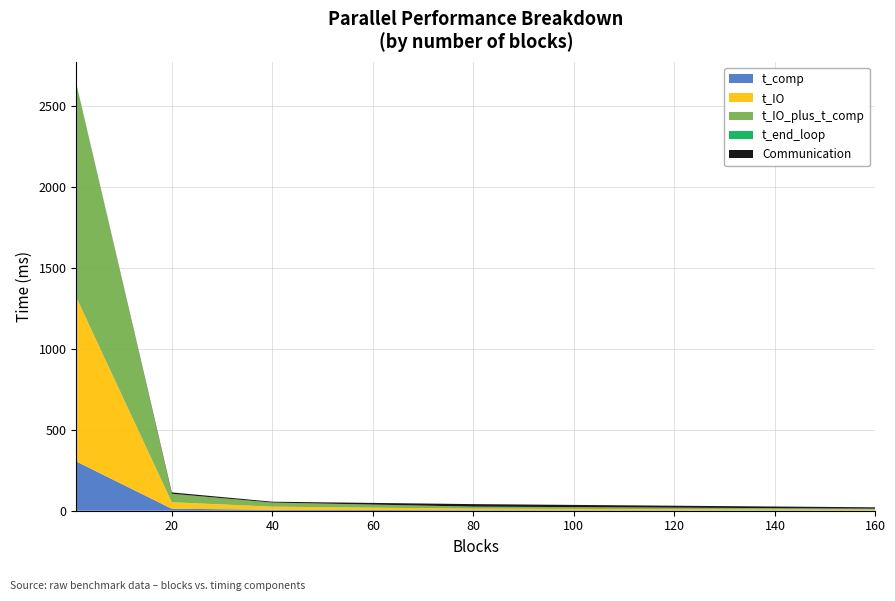

Reading left to right, extract all data points from this chart.

t_comp: 1=304.3	20=12.4	40=6.0	80=3.1	160=1.5
t_IO: 1=1013.7	20=40.0	40=19.2	80=9.6	160=4.8
t_IO_plus_t_comp: 1=1320.2	20=52.3	40=25.1	80=12.6	160=6.3
t_end_loop: 1=0.1	20=0.0	40=0.0	80=0.0	160=0.0
Communication: 1=0.1	20=8.4	40=5.4	80=15.5	160=8.4